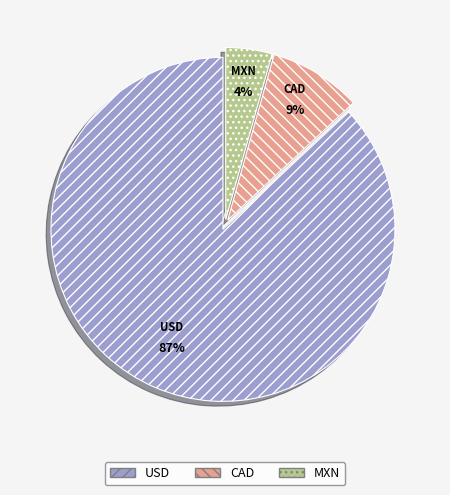

To the nearest percent, what is the combined percentage of MXN and CAD?

13%